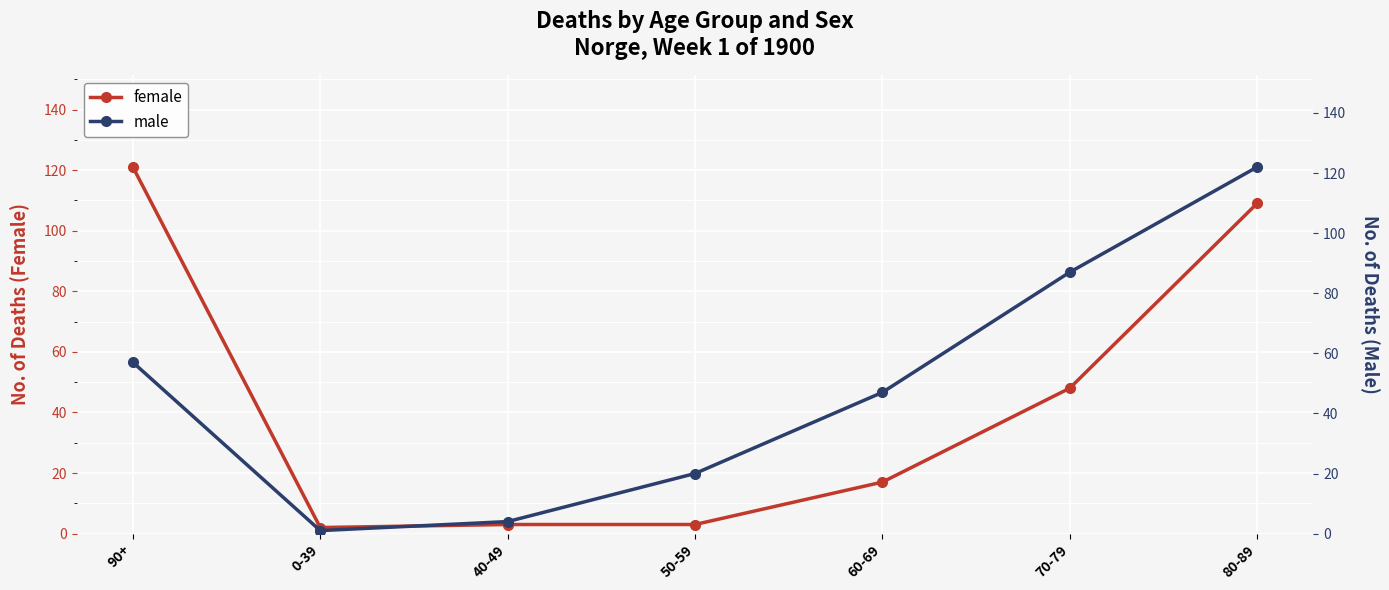

What is the value of the female point at the 4th from the left?

3